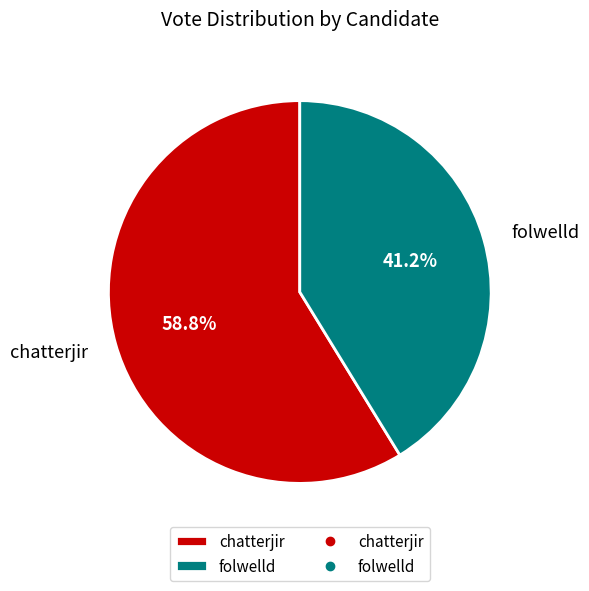

How many slices are in this pie chart?

2